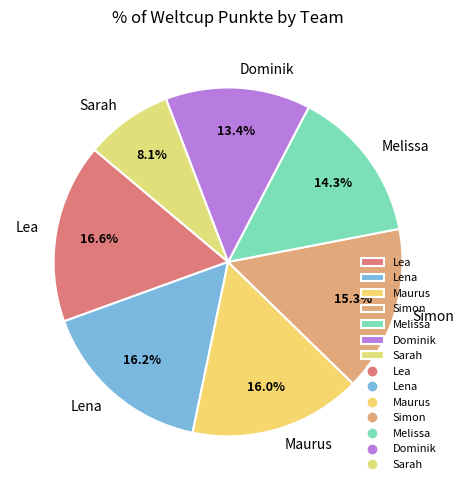

What is the ratio of the value at Sarah to the value at Maurus?

0.5